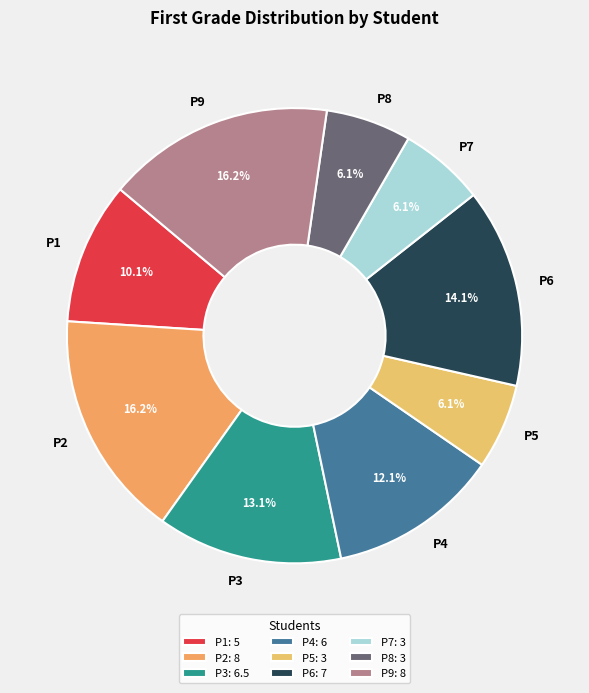

To the nearest percent, what is the difference between the largest and smallest slice percentages?

10%